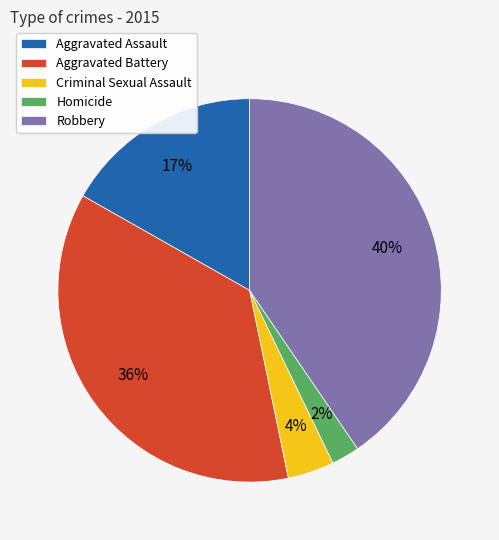

Is it true that Aggravated Assault is 17% of the pie?

True